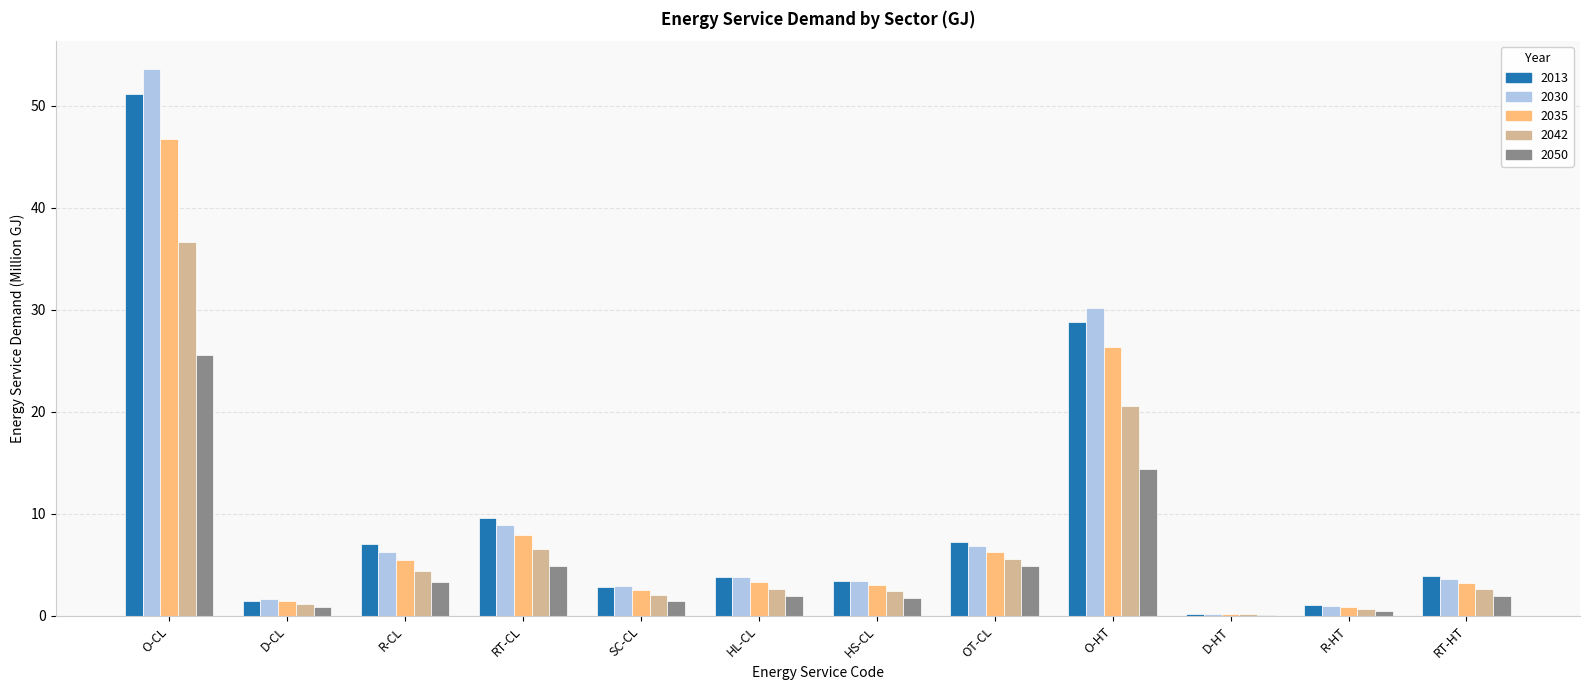

True or false: 2035 has a value of 3.3 at HL-CL.

True